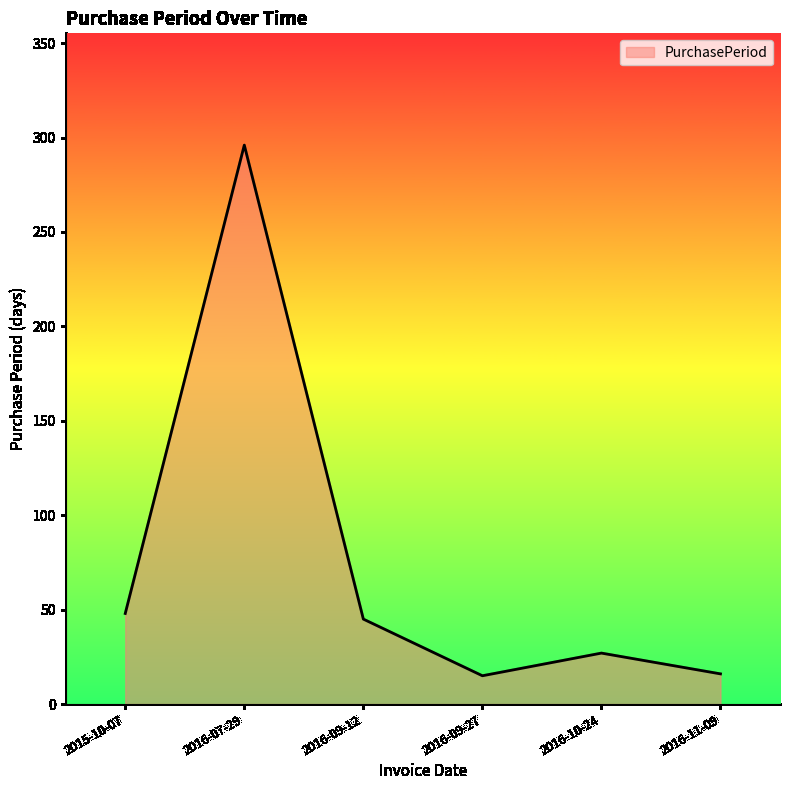

What is the maximum value shown in the chart?

296